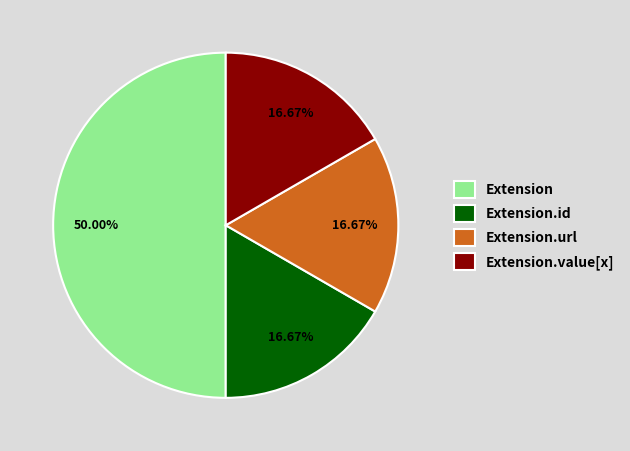

Which slice is the largest?

Extension